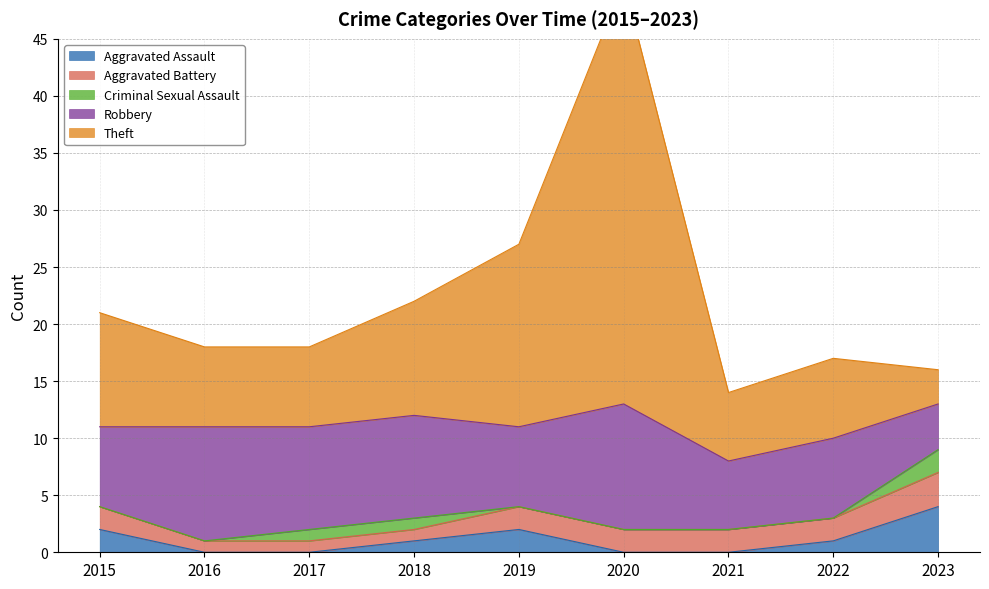

Is it true that Aggravated Assault equals 1 at 2018?

True